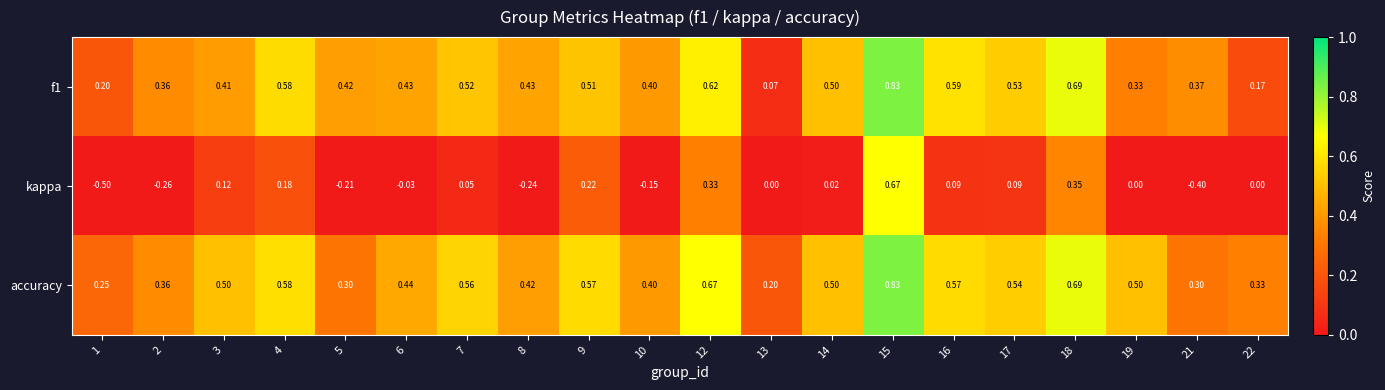

Which series has the largest total across all categories?

accuracy